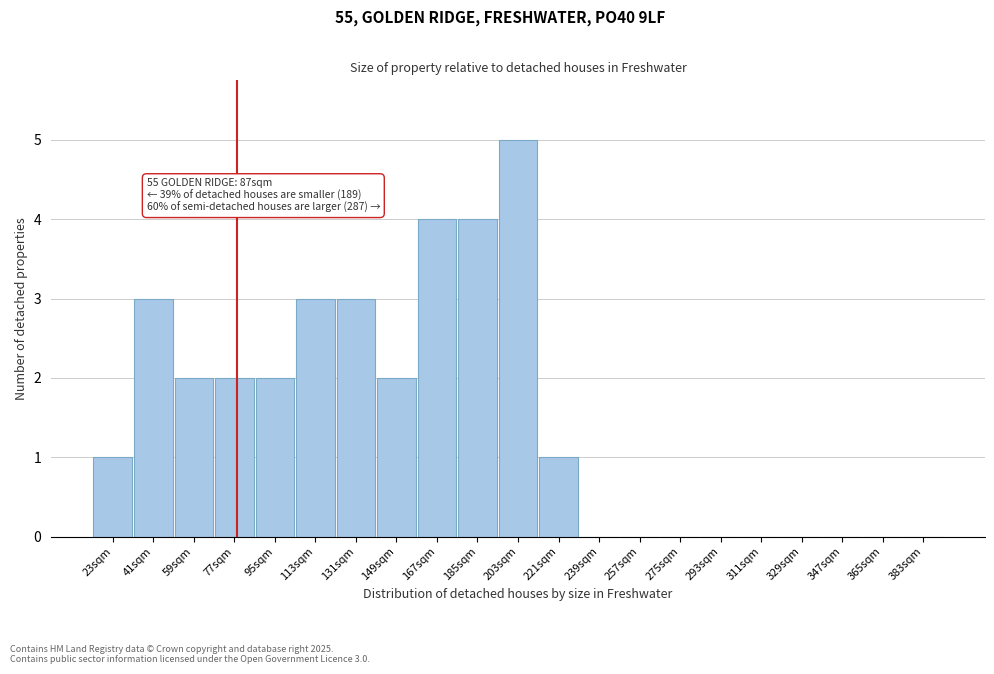

Reading left to right, what are all the values shown in this chart?

23sqm=1	41sqm=3	59sqm=2	77sqm=2	95sqm=2	113sqm=3	131sqm=3	149sqm=2	167sqm=4	185sqm=4	203sqm=5	221sqm=1	239sqm=0	257sqm=0	275sqm=0	293sqm=0	311sqm=0	329sqm=0	347sqm=0	365sqm=0	383sqm=0